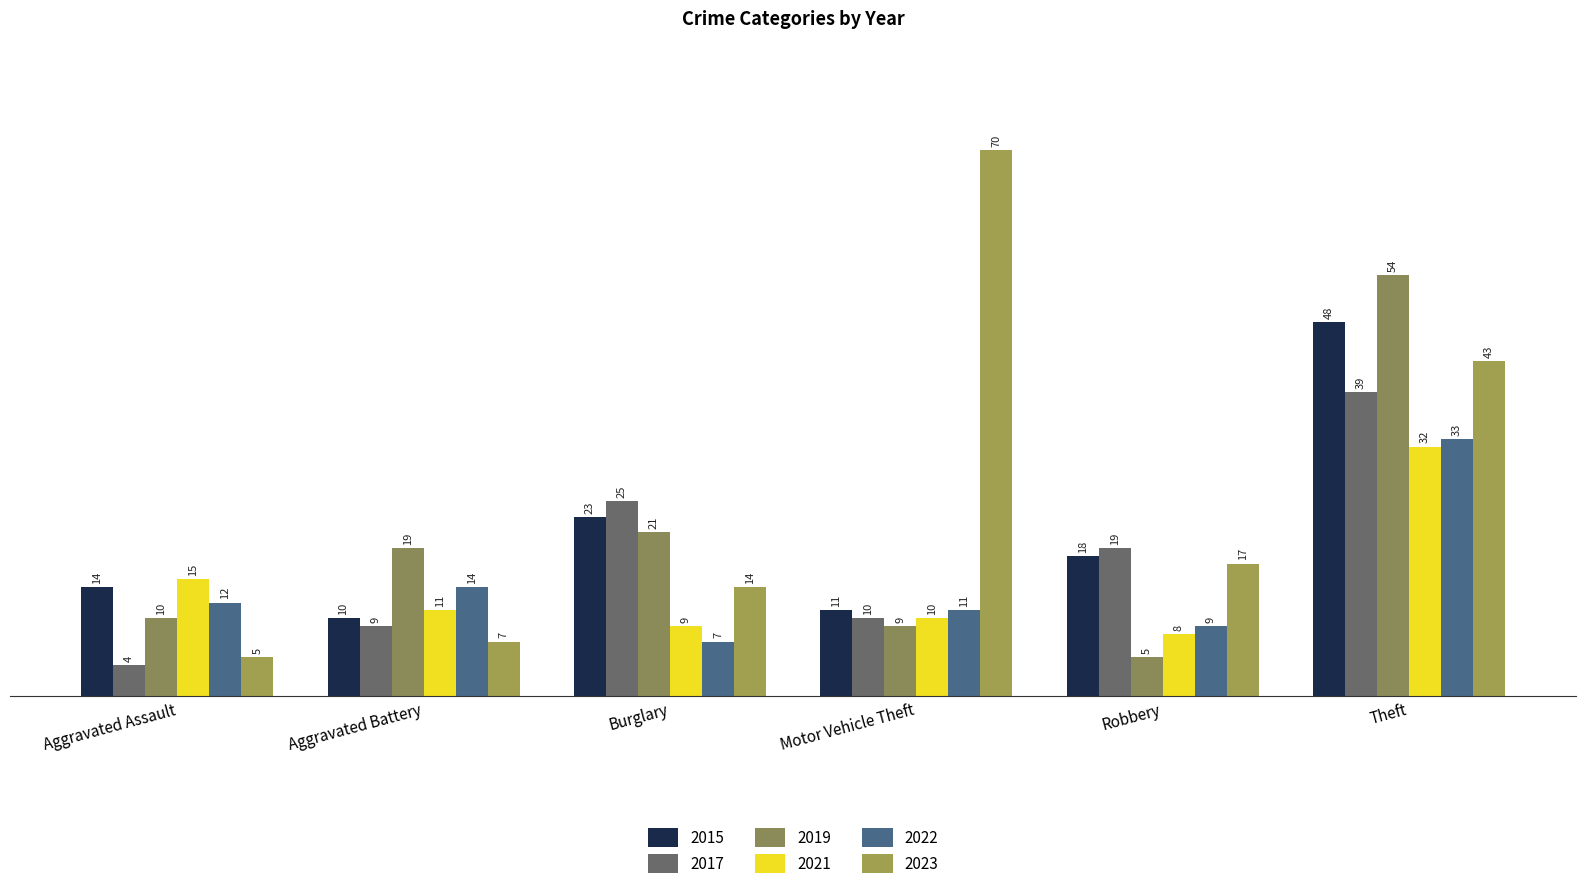

How many bars are there in each group?

6